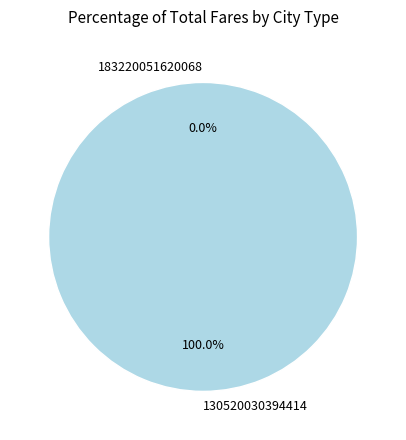

Which category has the biggest portion of the pie?

130520030394414